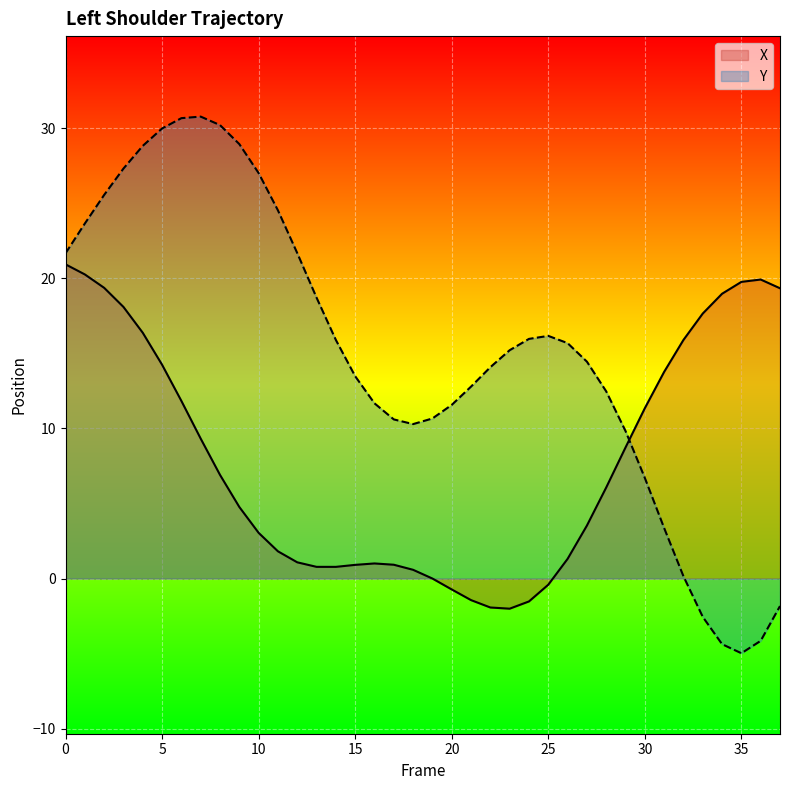

True or false: X and Y cross at least once.

True